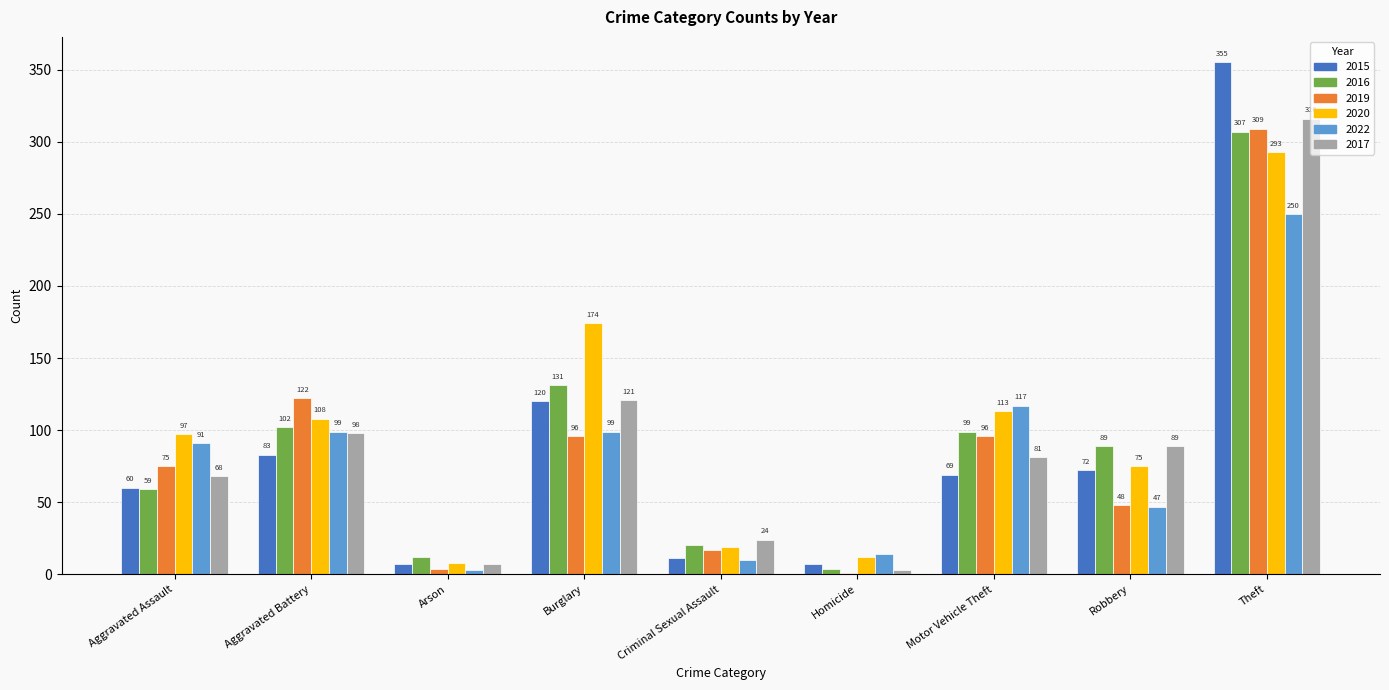

What is the sum of the 2016 values at Aggravated Assault and Arson?

71